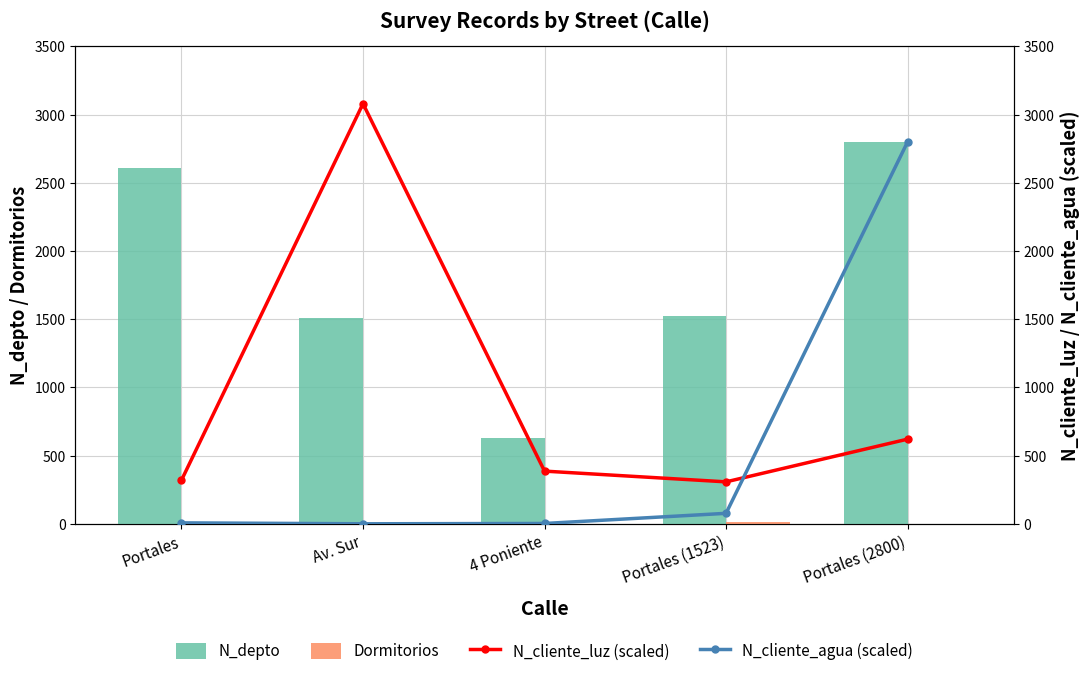

Which series has the largest total across all categories?

N_depto